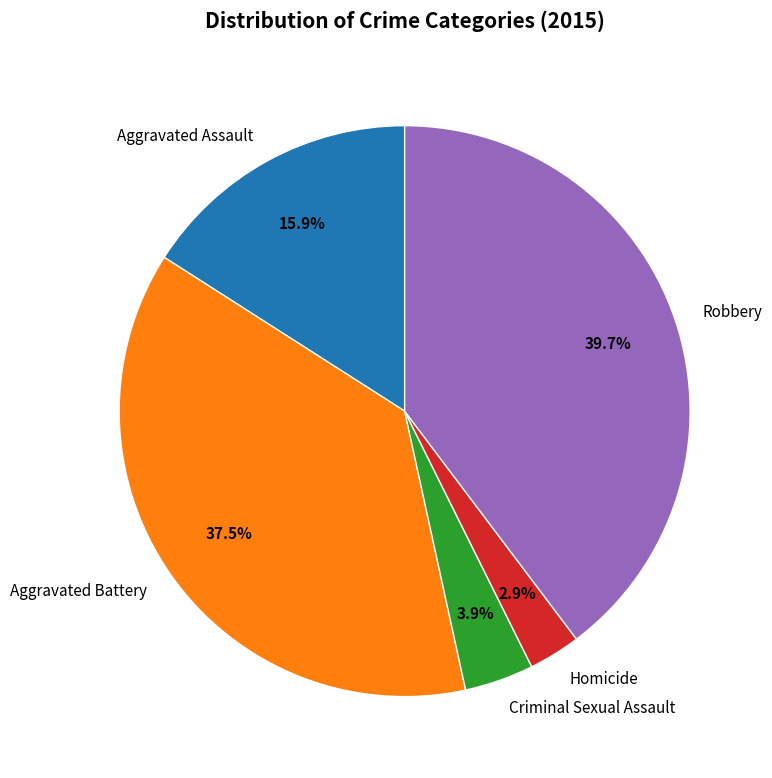

What percentage is NOT represented by Robbery?

60.3%